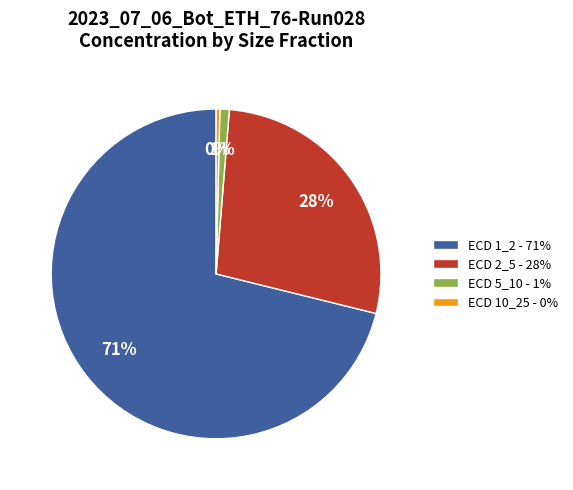

Is the sum of ECD 5_10 - 1% and ECD 1_2 - 71% greater than half?

Yes